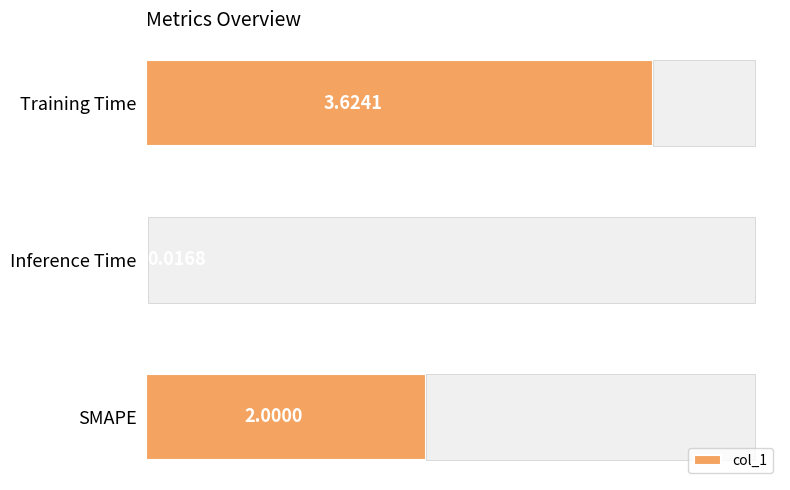

What is the value of the 1st bar from the left?

3.6